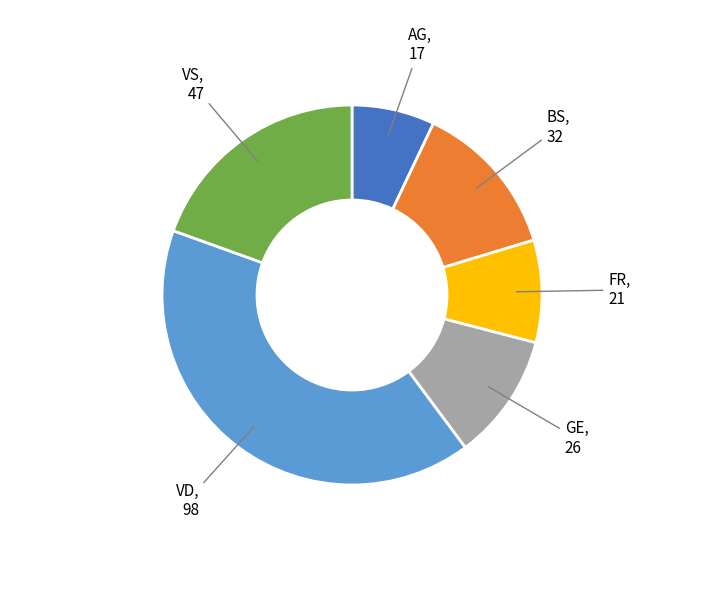

Is there any slice that represents more than half of the pie?

No